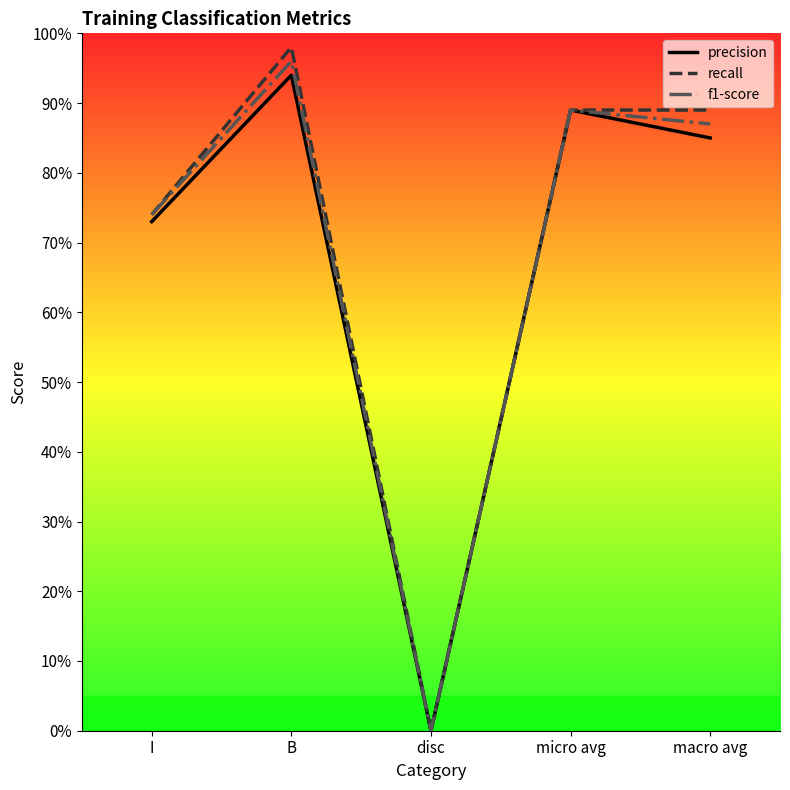

In recall, how many points are higher than both neighbors (excluding endpoints)?

1